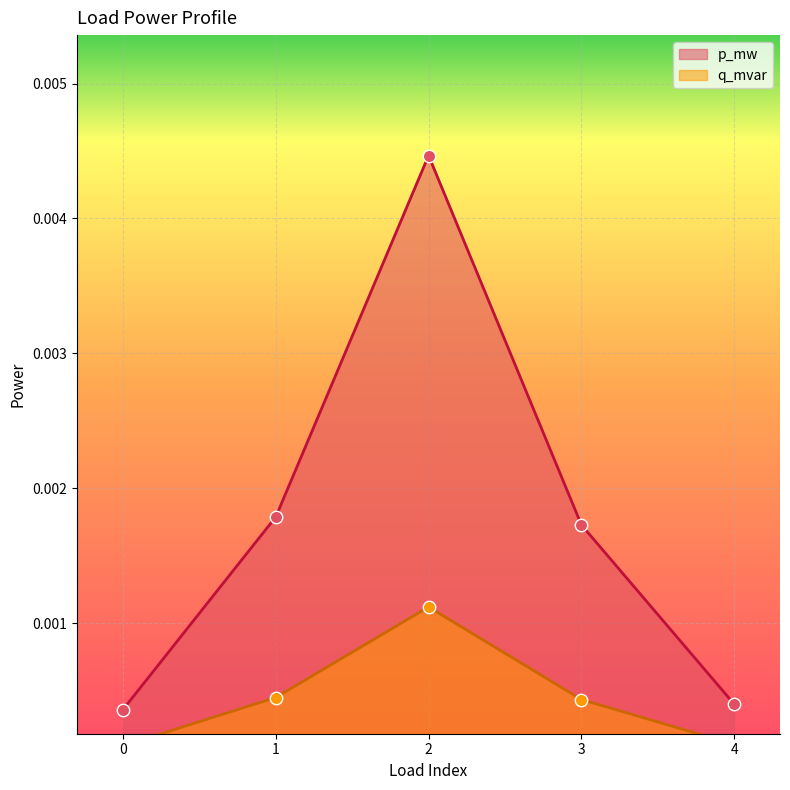

What are all the series names shown in the legend?

p_mw, q_mvar